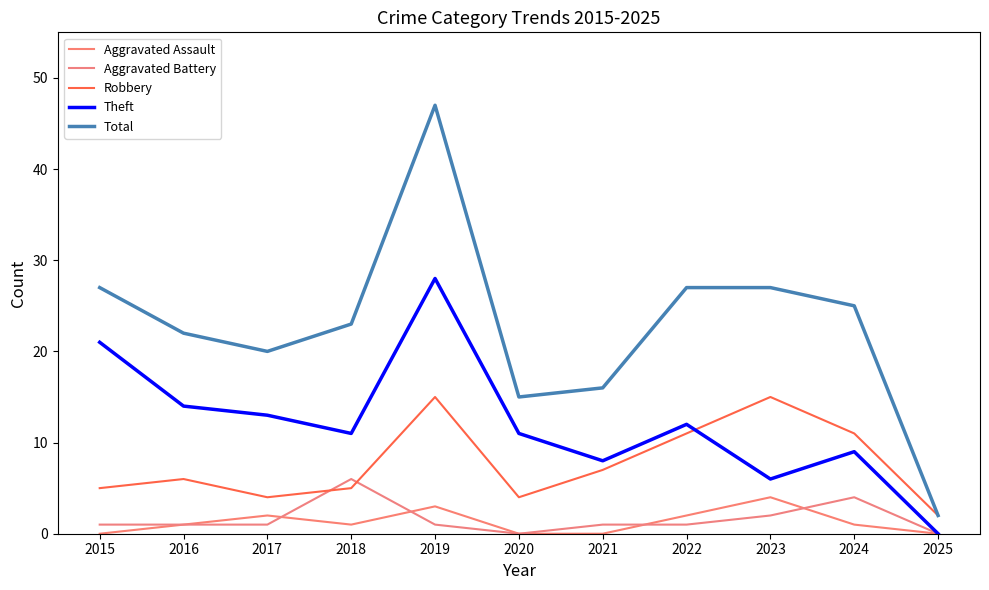

How many times do Robbery and Aggravated Battery cross each other?

2